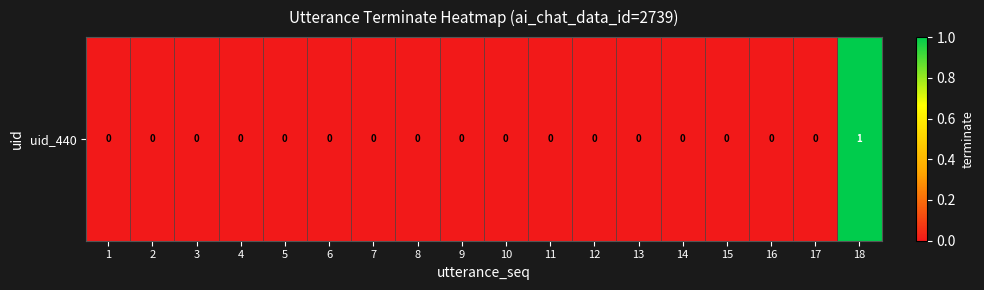

Reading left to right, list all the values displayed in this chart.

1=0	2=0	3=0	4=0	5=0	6=0	7=0	8=0	9=0	10=0	11=0	12=0	13=0	14=0	15=0	16=0	17=0	18=1